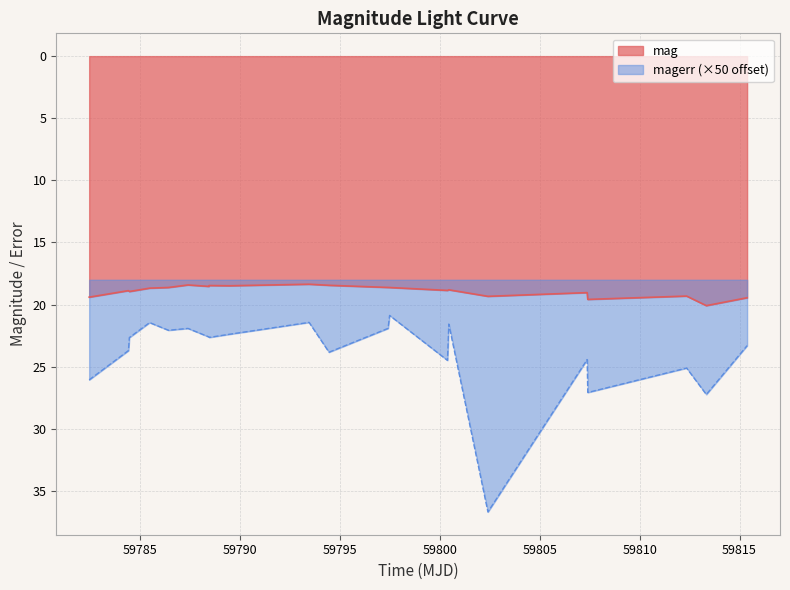

Does the chart have visible grid lines?

Yes